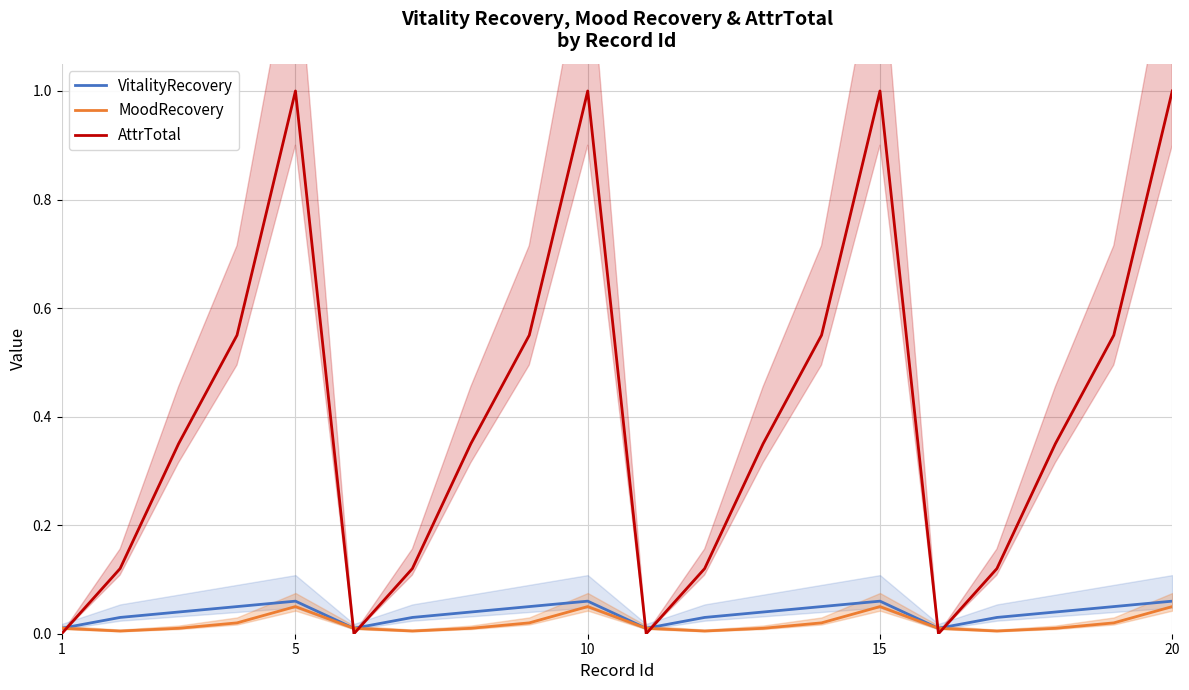

At which category does AttrTotal reach its first local peak?

5